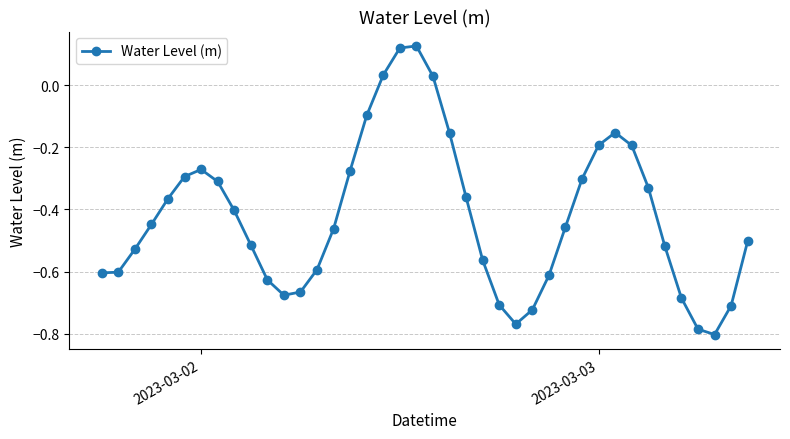

What is the sum of all values?

-16.9